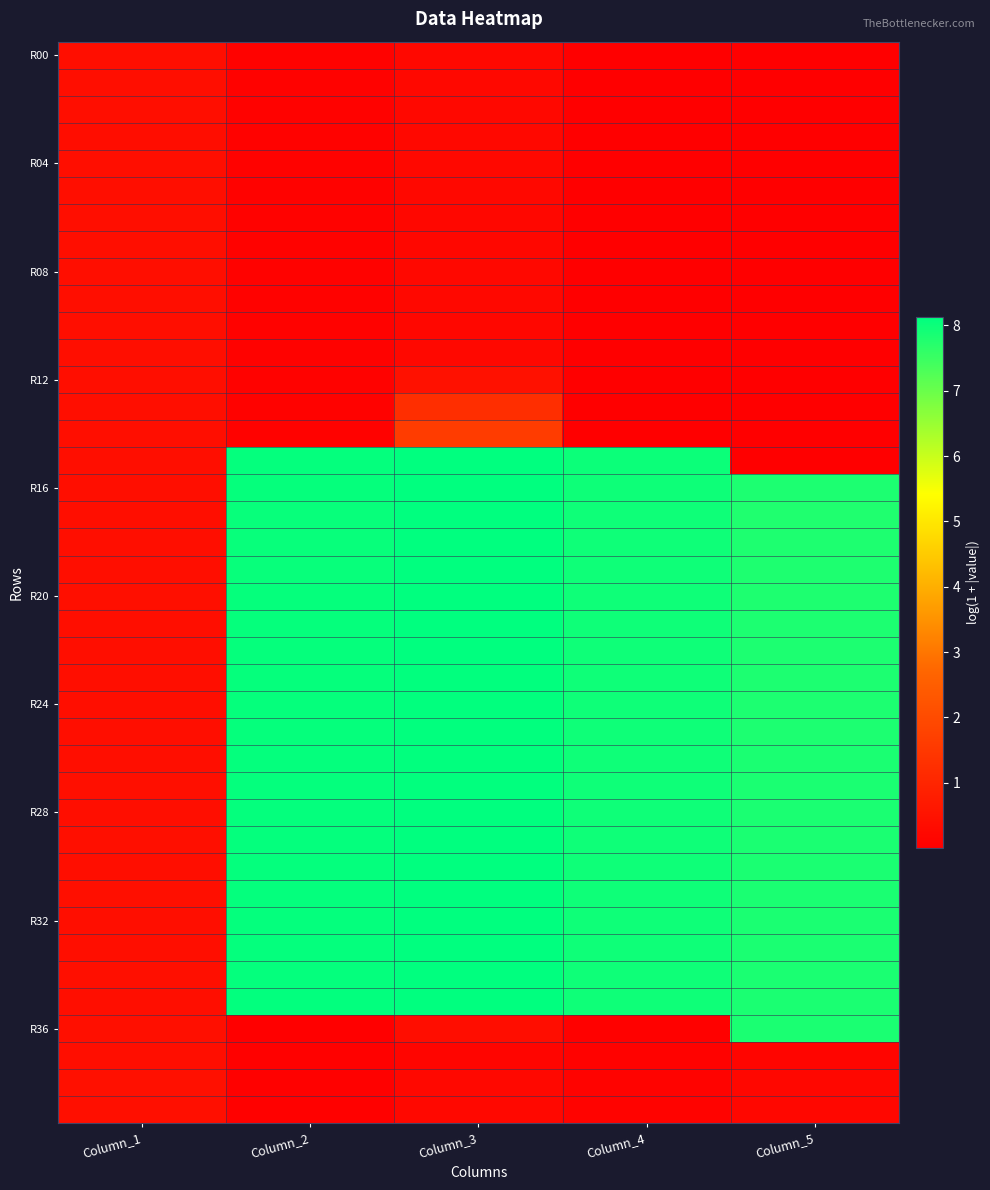

How many categories are shown in the chart?

5